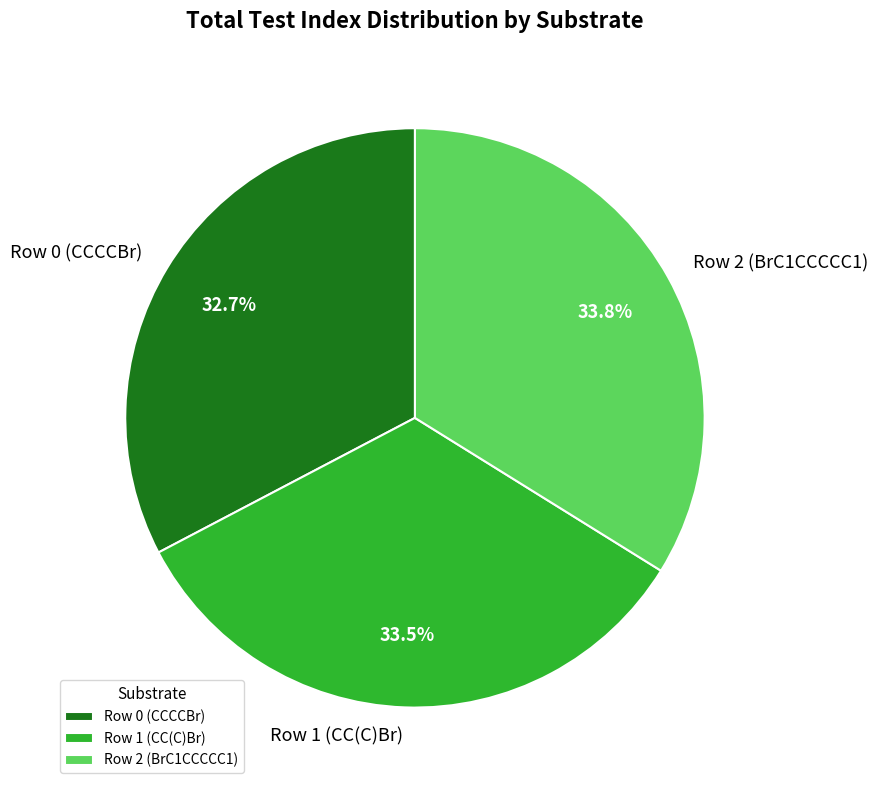

What is the total percentage of Row 0 (CCCCBr) and Row 2 (BrC1CCCCC1)?

66.5%